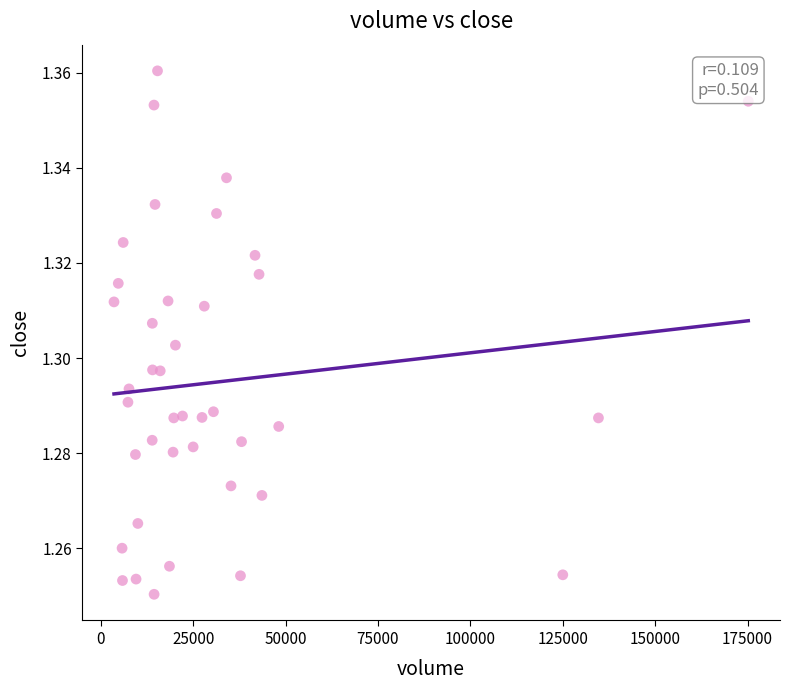

What is the range of X values (max minus min)?

171633.9